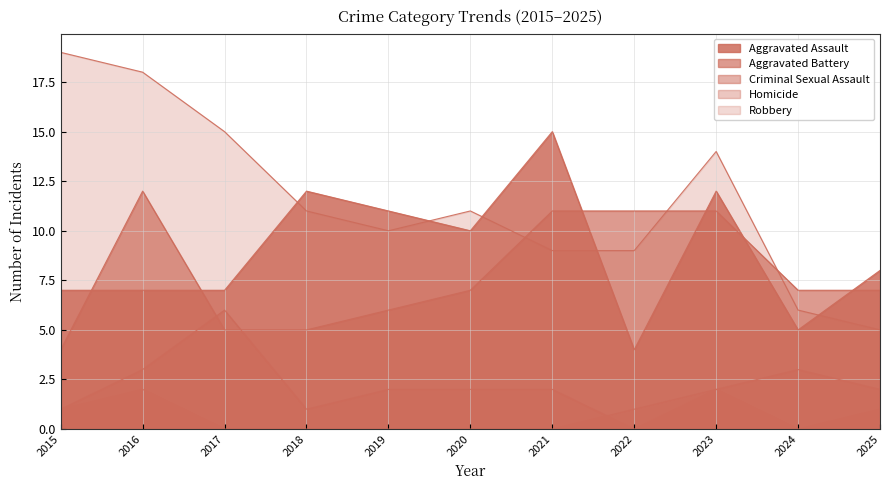

The value of Homicide at 2018 is -1. True or false?

False